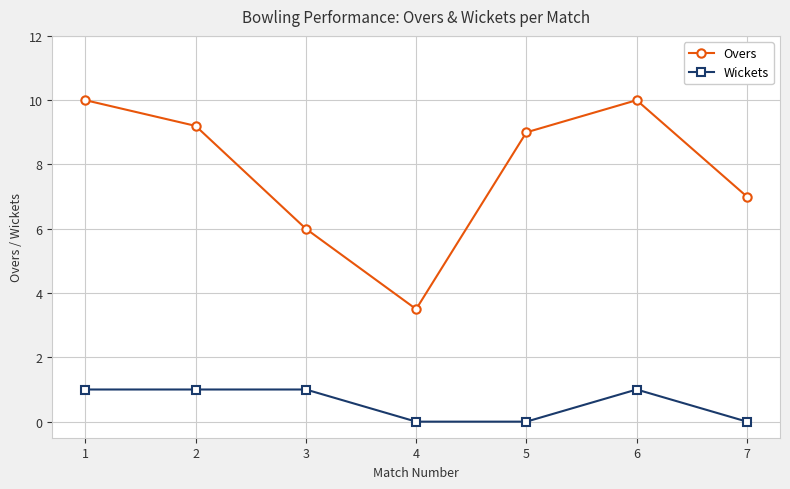

What is the maximum value for Wickets?

1.0